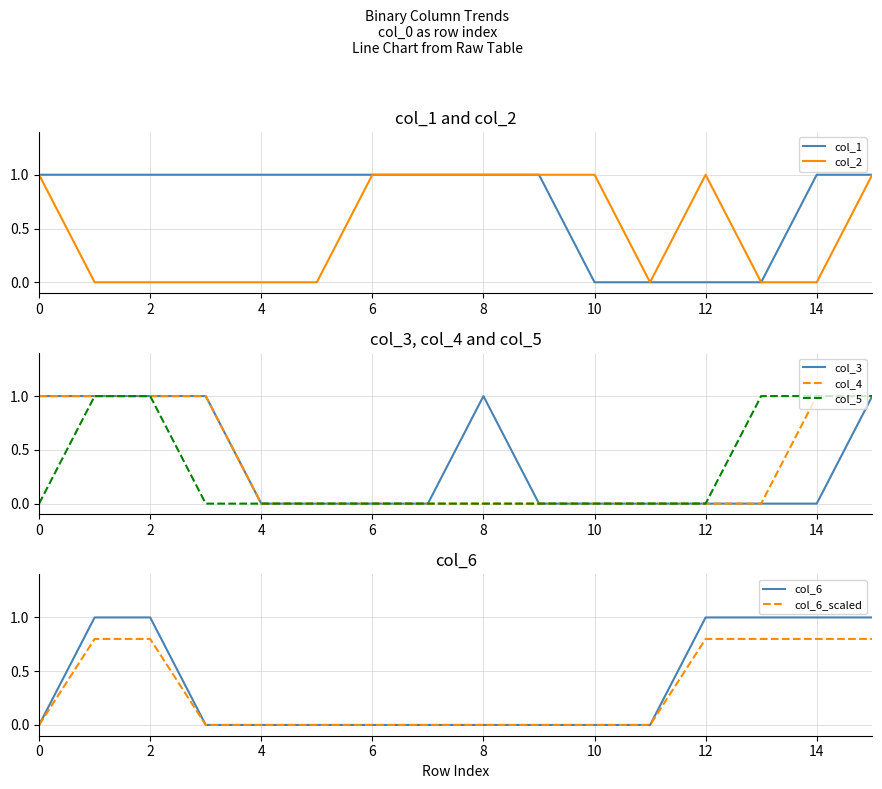

What is the sum of all col_3 values?

6